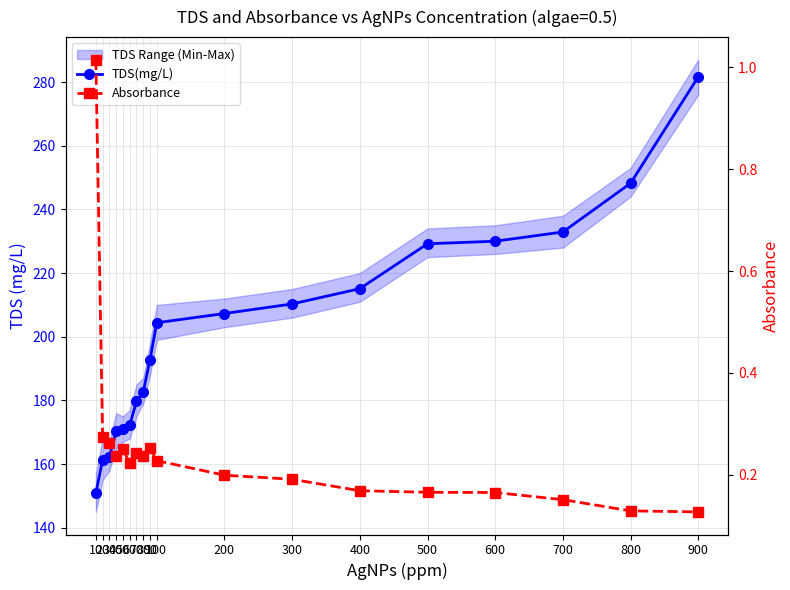

What is the difference between the second highest and minimum values in the Absorbance series?

0.1